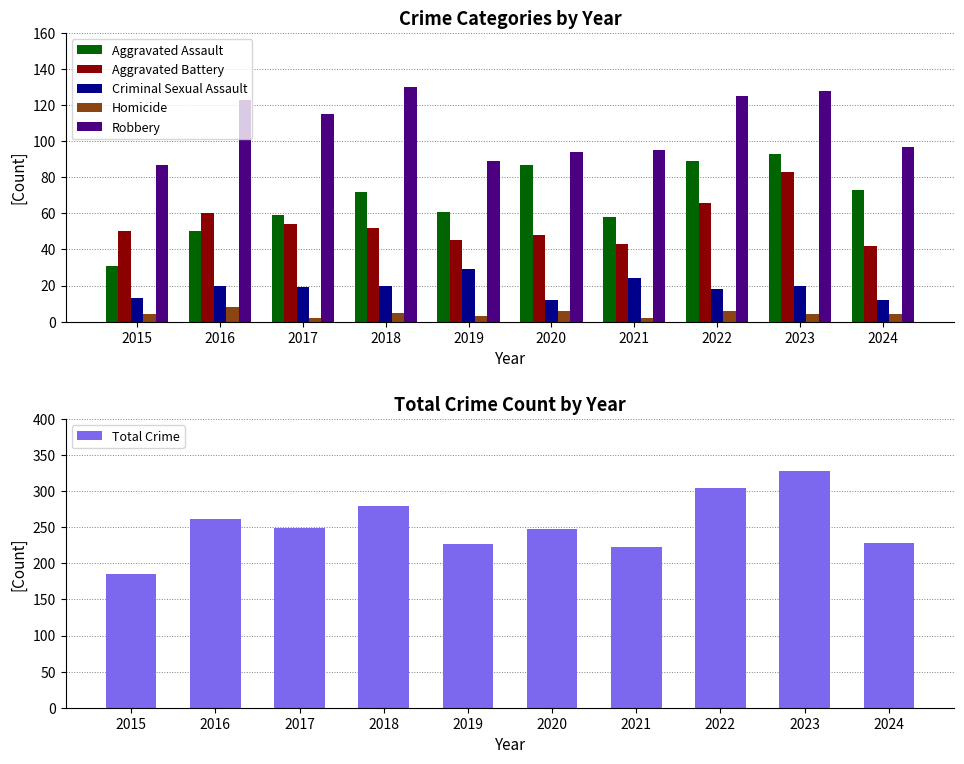

Is it true that Homicide equals 3 at 2020?

False